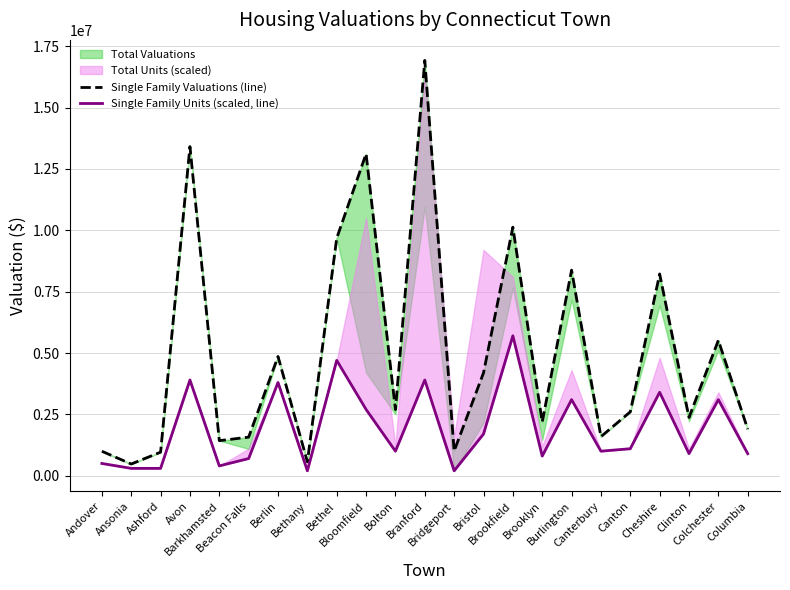

Is it true that Single Family Units (scaled, line) equals 124954 at Ansonia?

False